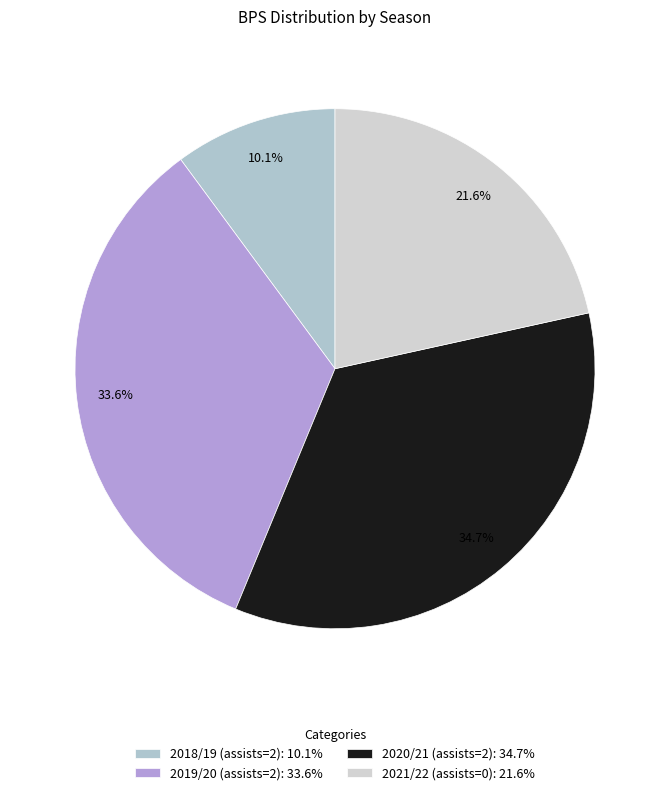

To the nearest percent, what is the difference between the 2020/21 (assists=2) and 2021/22 (assists=0) slice percentages?

13%